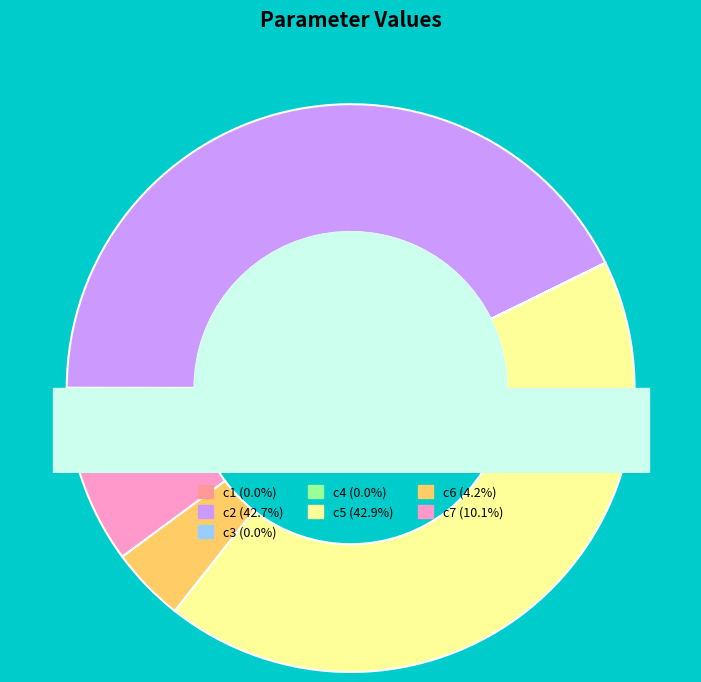

Combined, what portion of the pie is c4 and c2?

42.7%